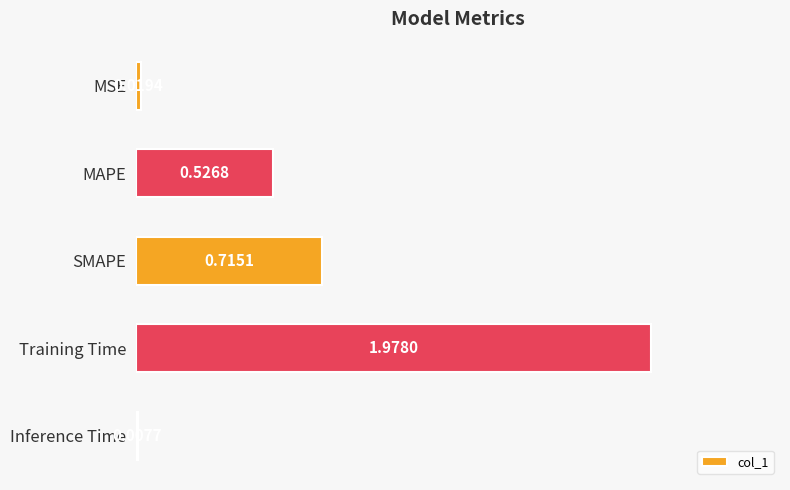

What is the sum of all values?

3.2